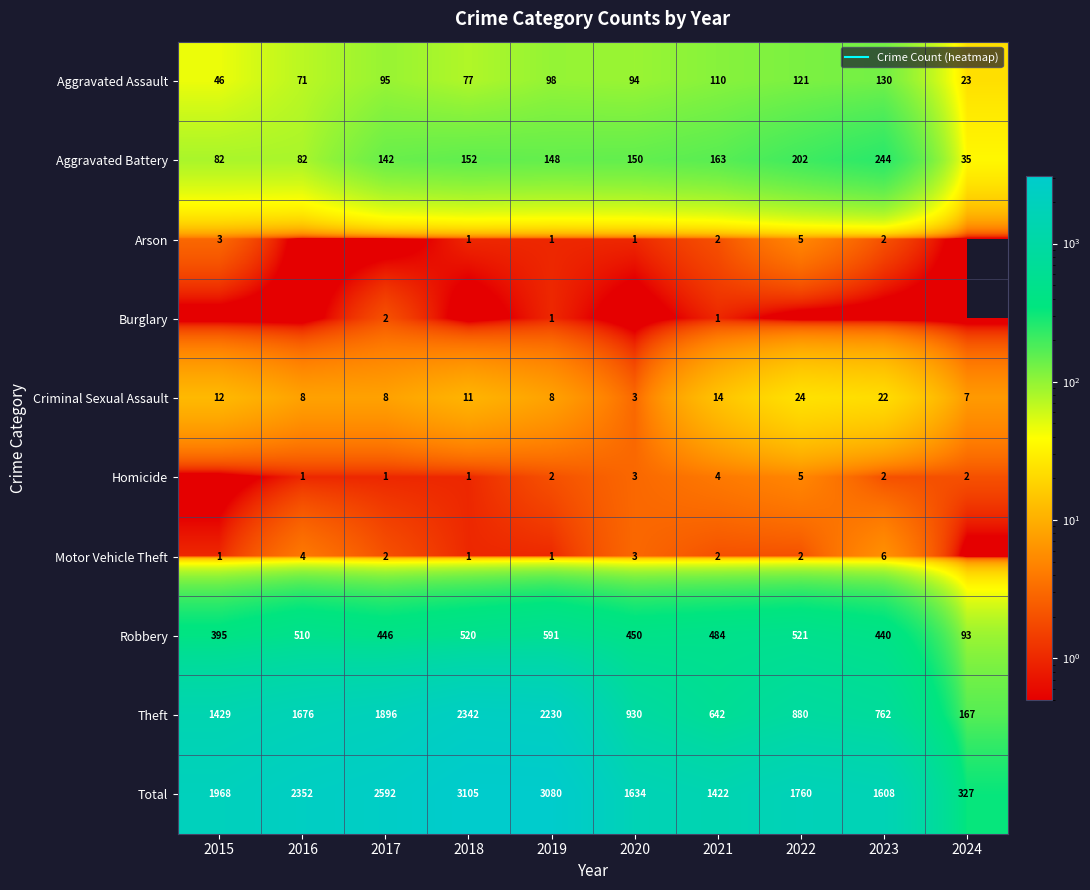

How many values in the Arson series exceed 1?

4